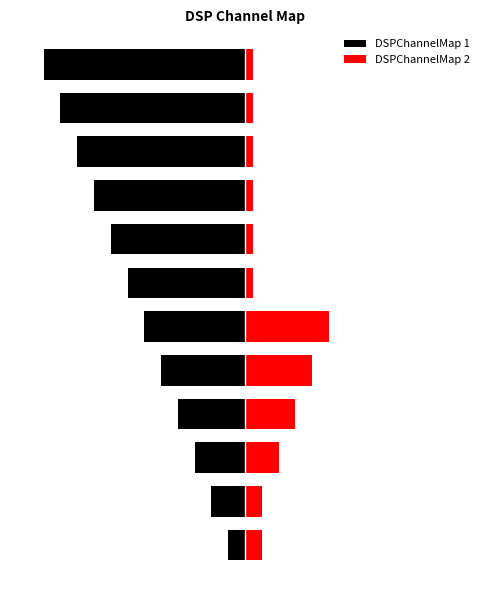

The value of DSPChannelMap 2 at 4 is 1.5. True or false?

False